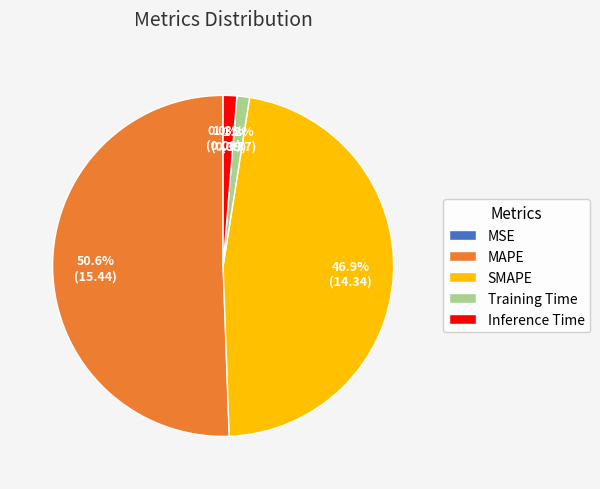

What percentage is NOT represented by SMAPE?

53.1%